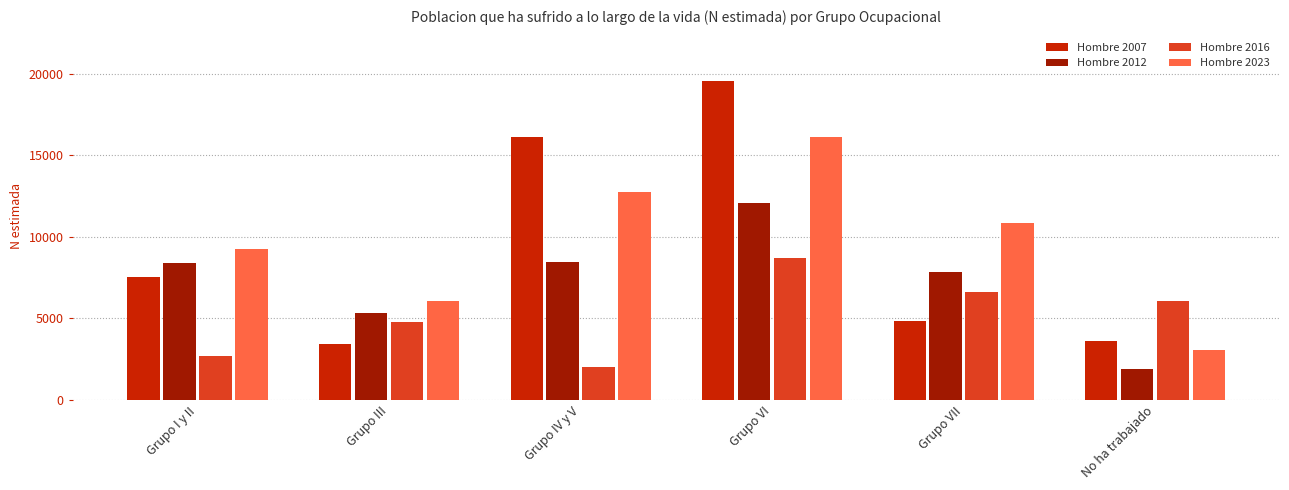

What is the label of the 1st bar from the left?

Grupo I y II